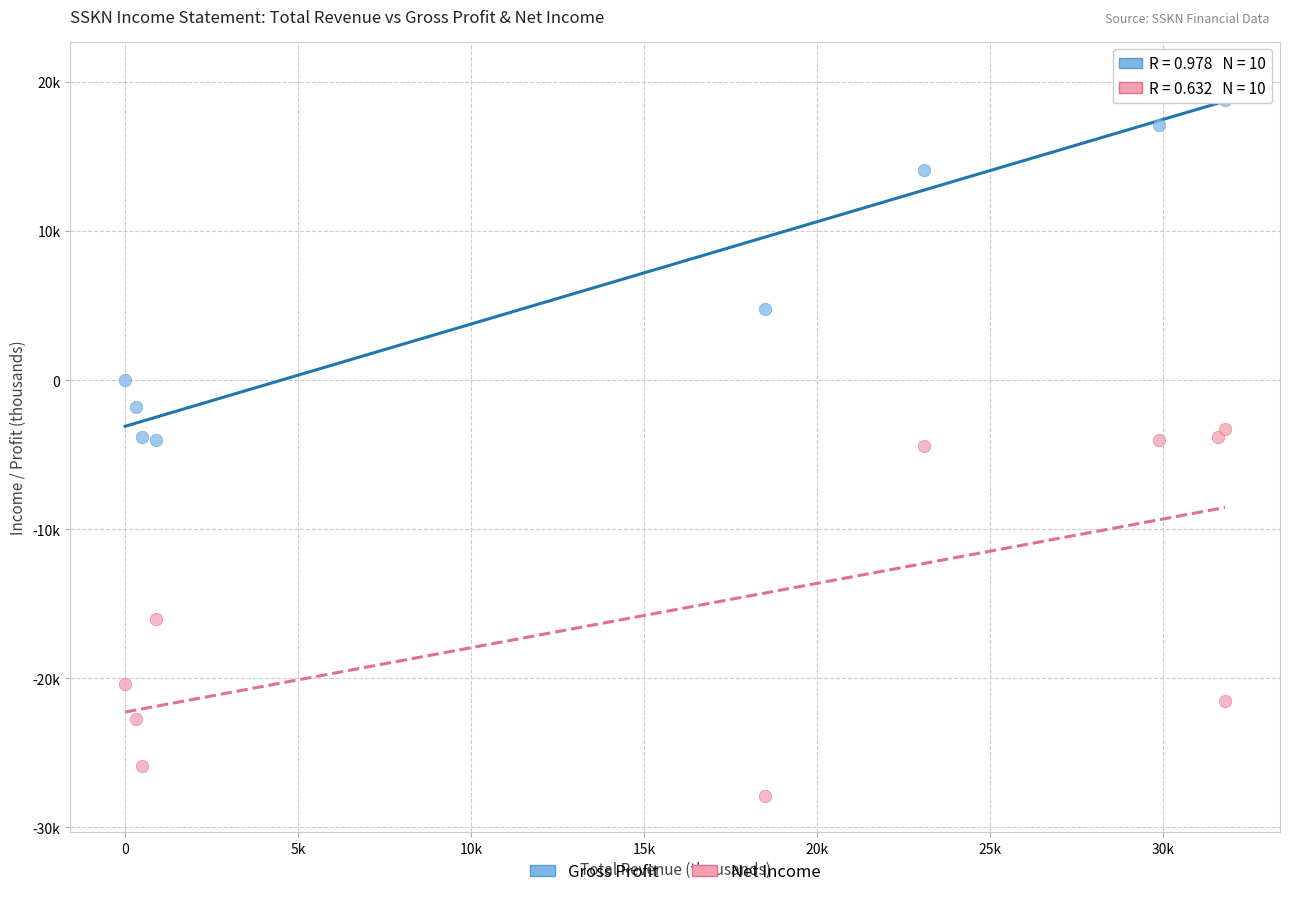

What are all the series names shown in the legend?

Gross Profit, Net Income